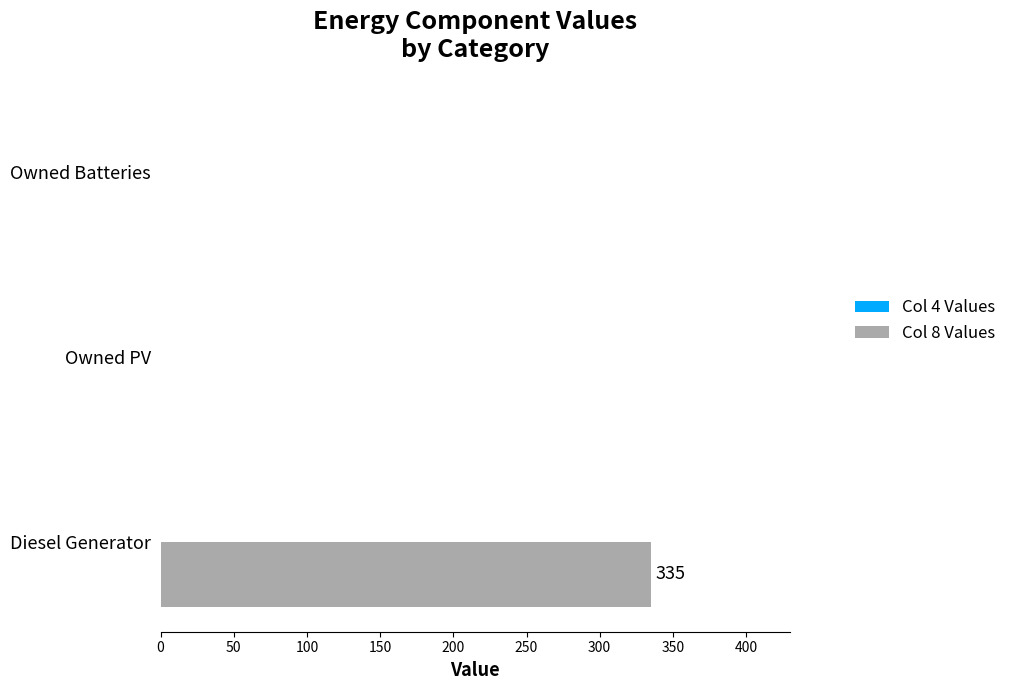

Is it true that the value at Owned PV is 185?

False